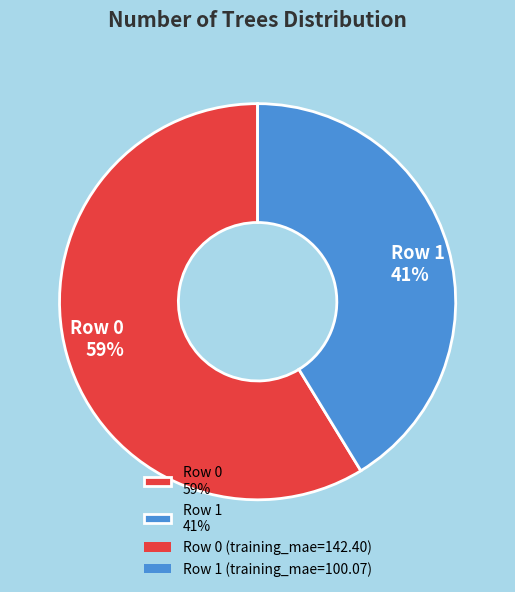

How many segments does this pie chart have?

2